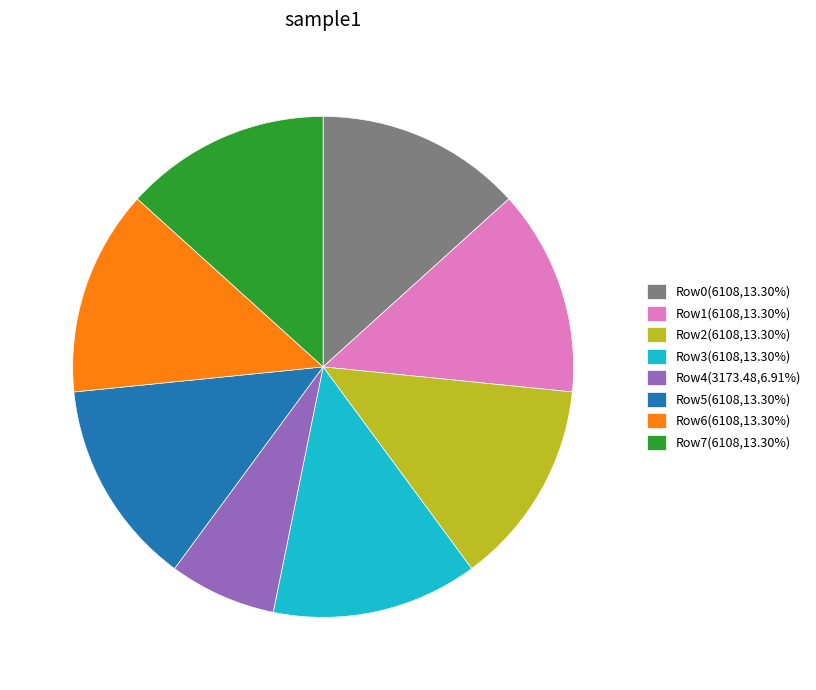

Is there a majority slice in this chart?

No